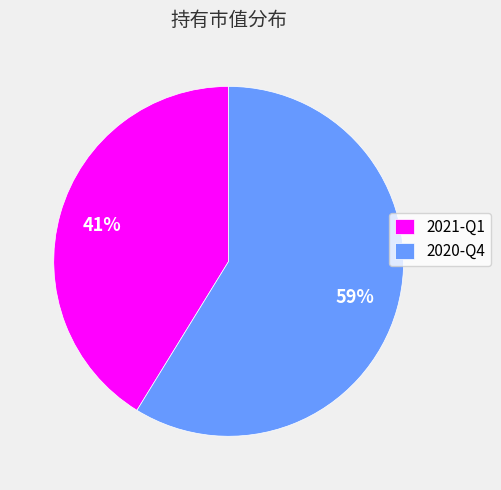

Count the number of slices in the pie.

2